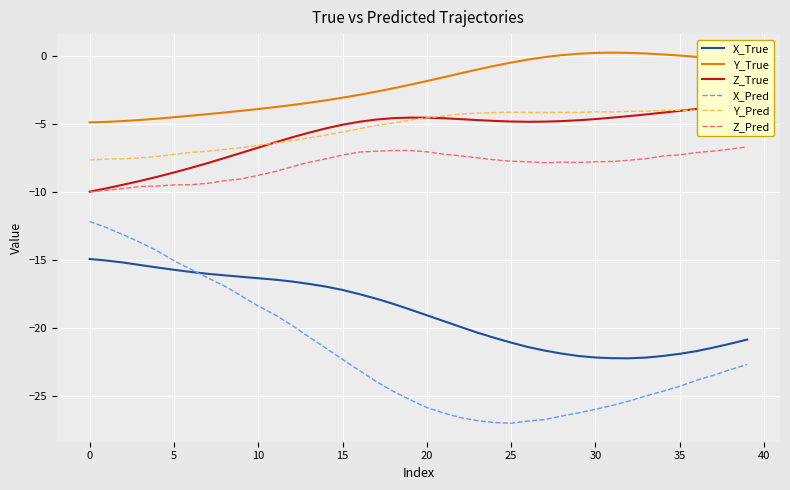

What is the lowest value of the X_Pred series?

-27.0